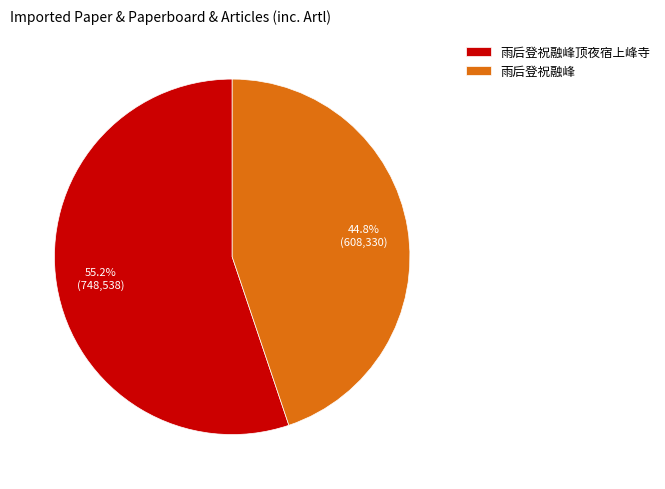

What percentage is the 雨后登祝融峰顶夜宿上峰寺 slice, to the nearest percent?

55%